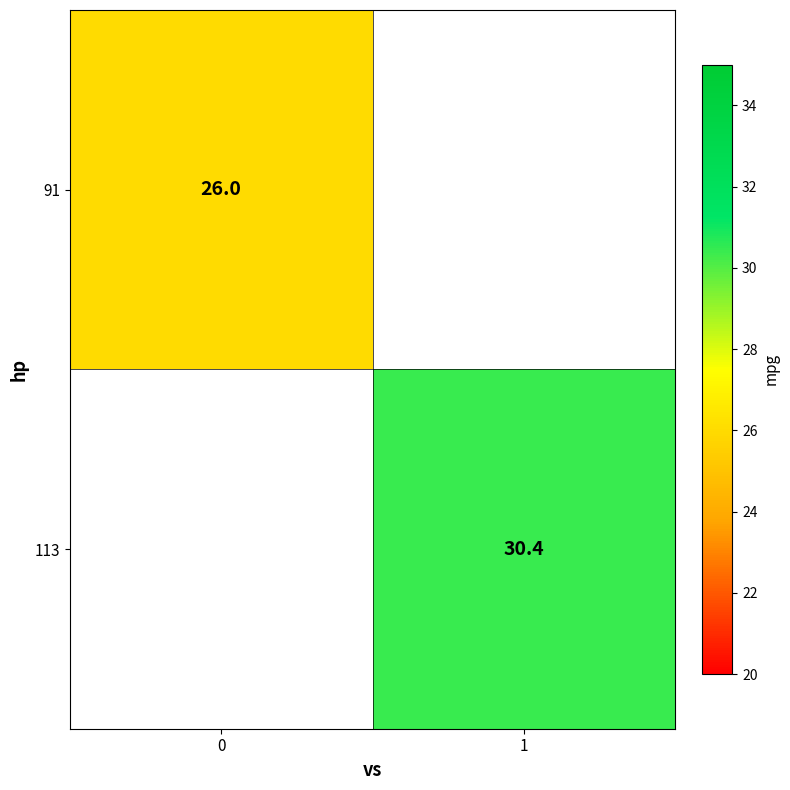

The 113 series shows 30.4 at 1. True or false?

True